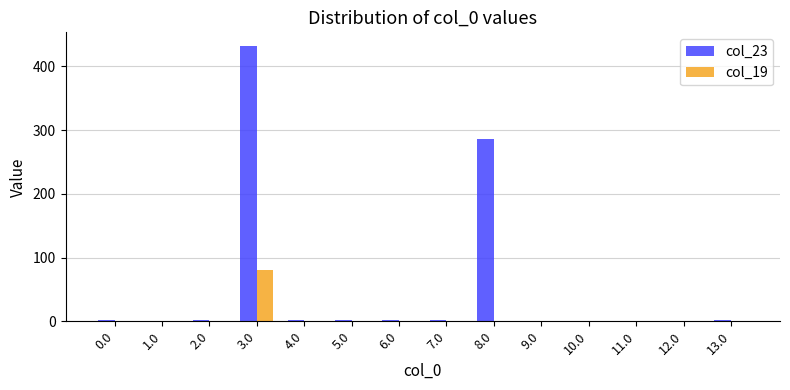

How many groups of bars are there?

14